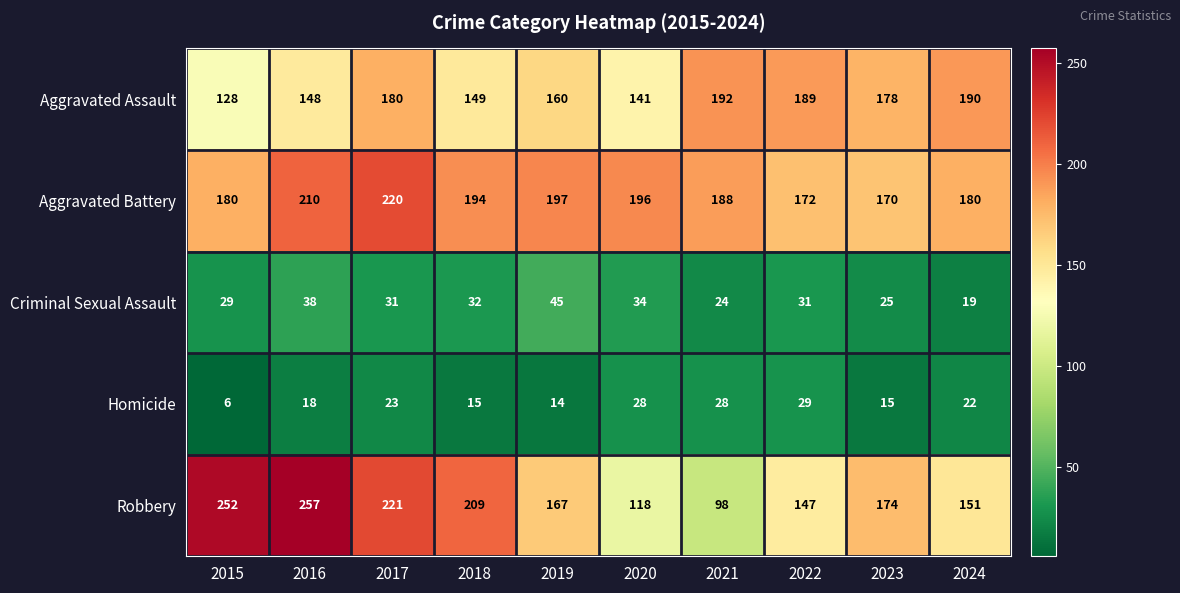

The value of Robbery at 2018 is 73. True or false?

False